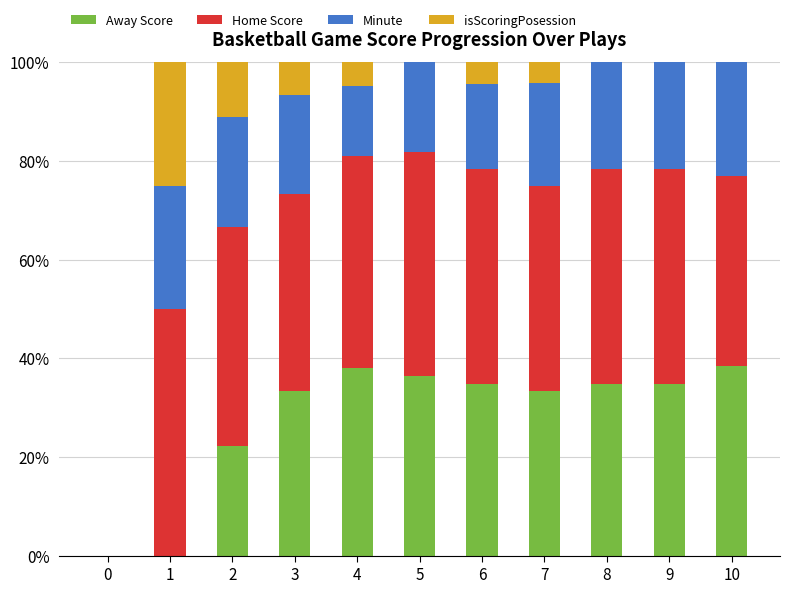

What is the highest value of the Away Score series?

38.5